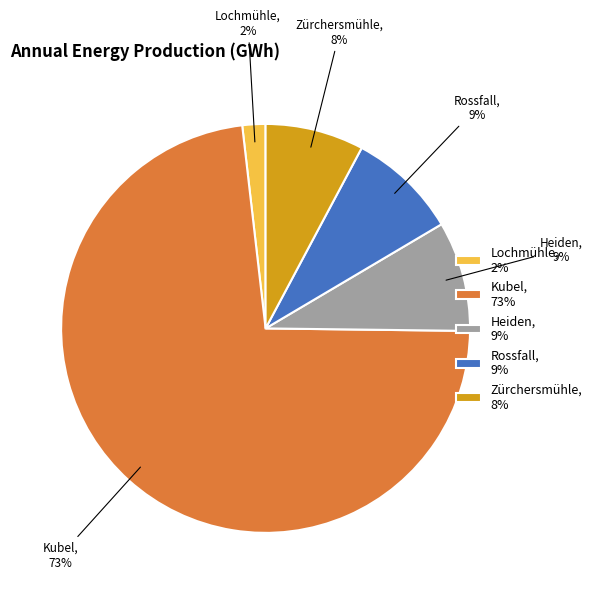

To the nearest percent, what is the difference between the Lochmühle and Heiden slice percentages?

7%